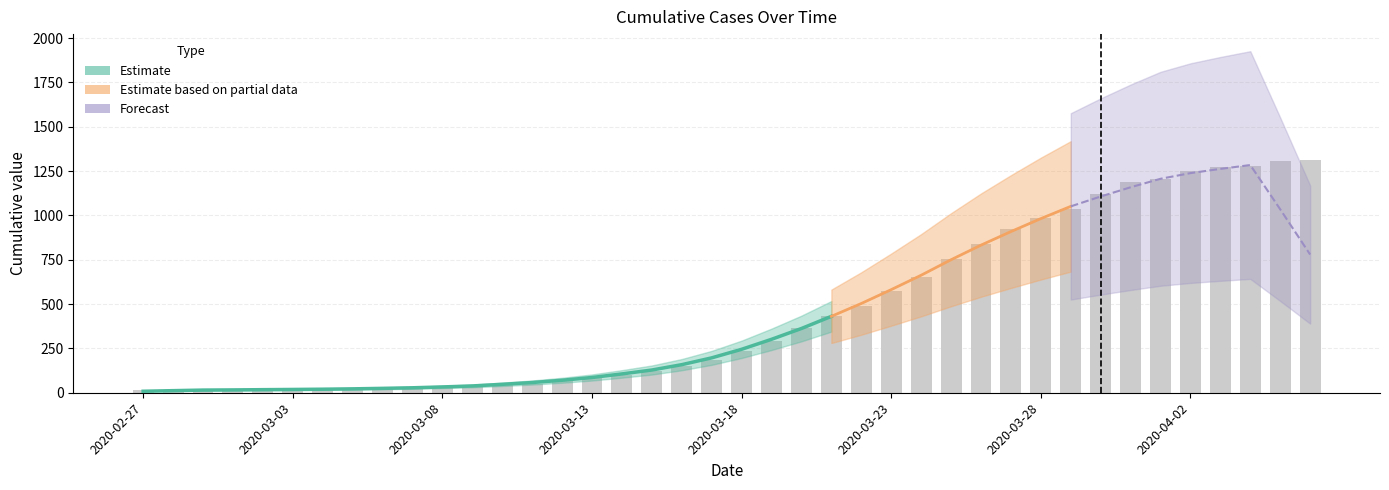

Rank the categories by value from lowest to highest.

2020-02-27, 2020-02-28, 2020-02-29, 2020-03-02, 2020-03-01, 2020-03-03, 2020-03-04, 2020-03-05, 2020-03-06, 2020-03-07, 2020-03-08, 2020-03-09, 2020-03-10, 2020-03-11, 2020-03-12, 2020-03-13, 2020-03-14, 2020-03-15, 2020-03-16, 2020-03-17, 2020-03-18, 2020-03-19, 2020-03-20, 2020-03-21, 2020-03-22, 2020-03-23, 2020-03-24, 2020-03-25, 2020-03-26, 2020-03-27, 2020-03-28, 2020-03-29, 2020-03-30, 2020-03-31, 2020-04-01, 2020-04-02, 2020-04-03, 2020-04-04, 2020-04-05, 2020-04-06